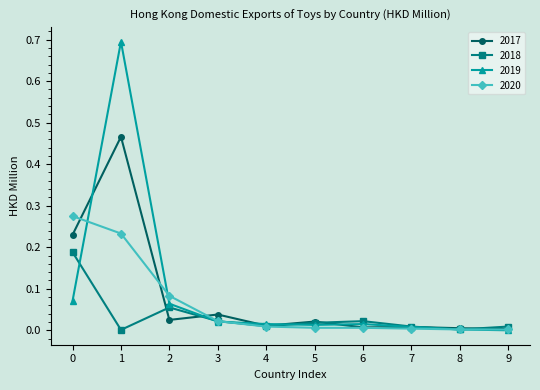

List the series in order of their peak value, lowest first.

2018, 2020, 2017, 2019